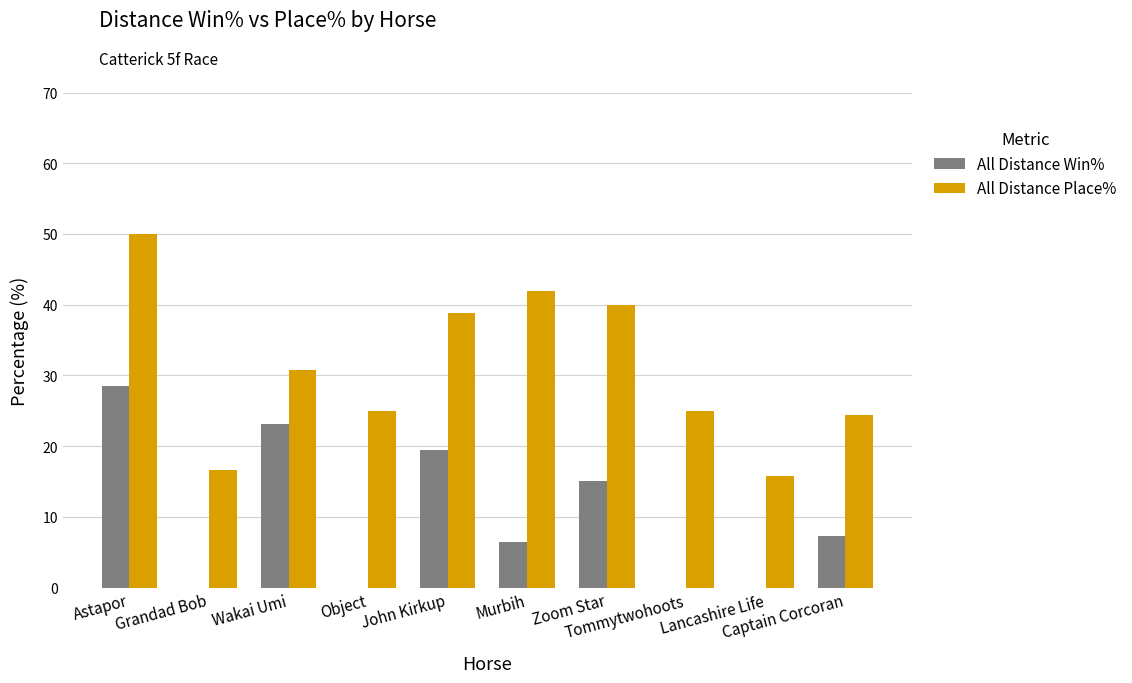

Which series changed the most between Wakai Umi and Tommytwohoots?

All Distance Win%